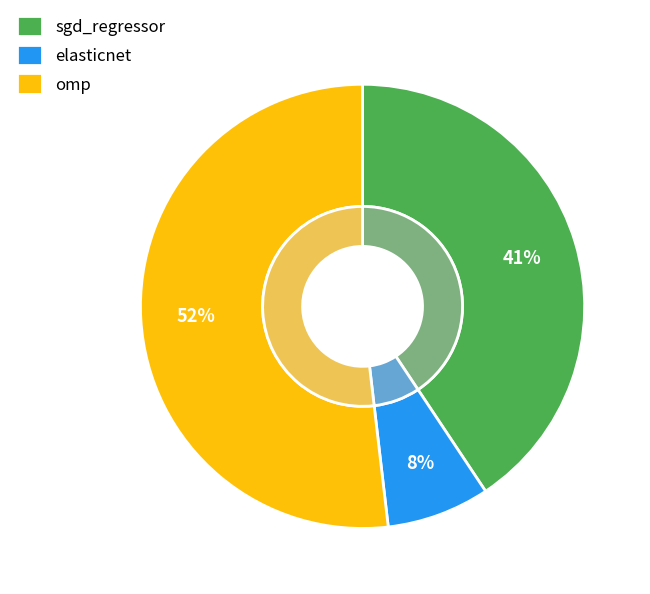

How many slices are in this pie chart?

3